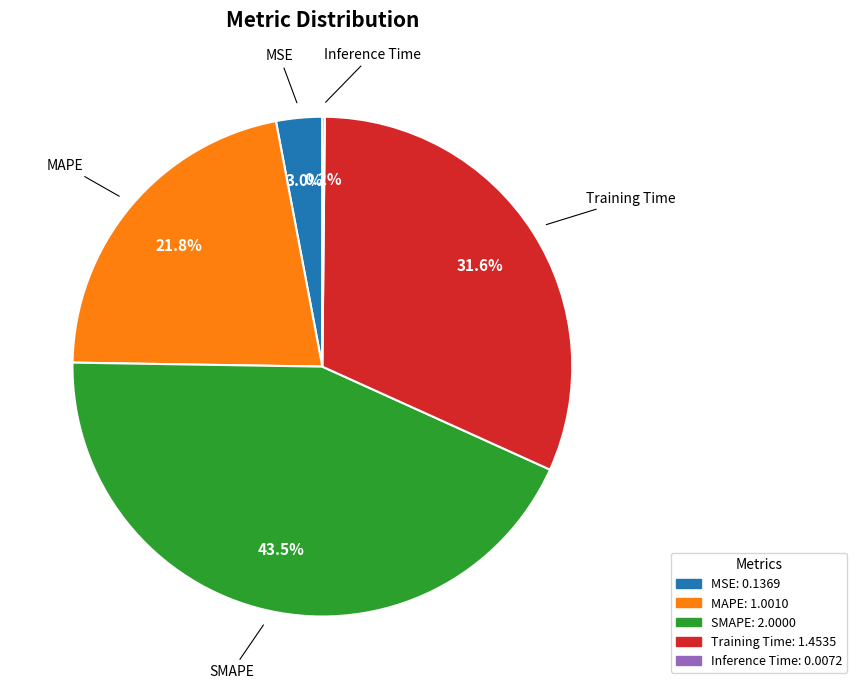

To the nearest percent, what percentage of the pie is Training Time?

32%